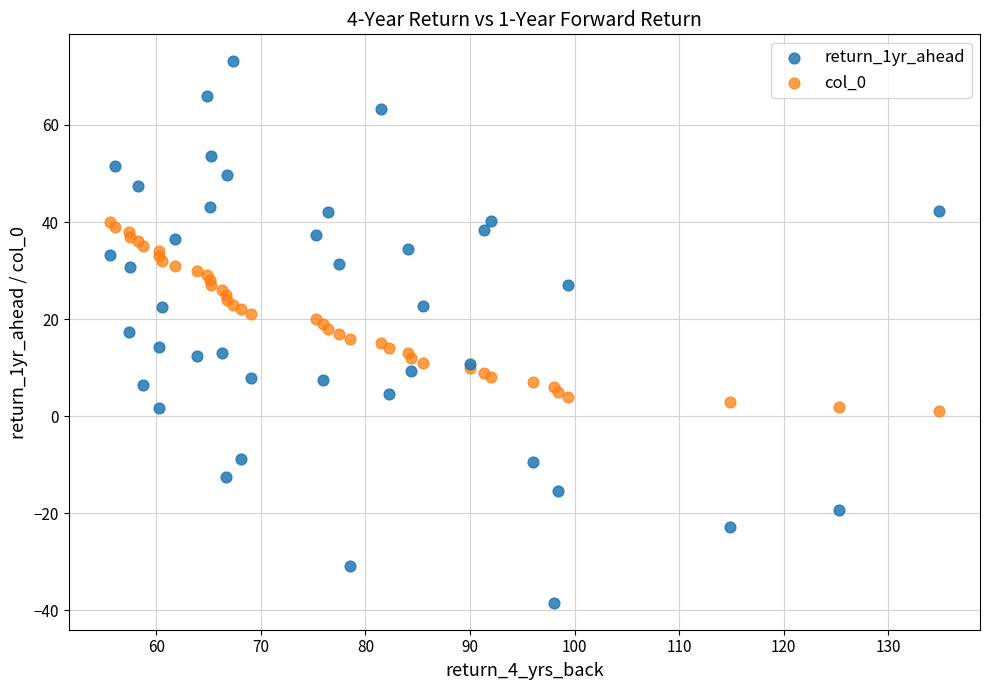

Which series has the widest spread of Y values?

return_1yr_ahead